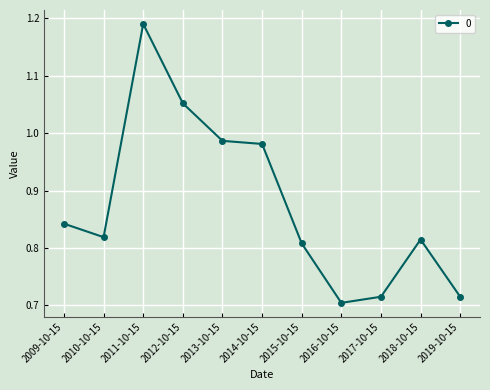

Is it true that the value at 2010-10-15 is 0.5?

False